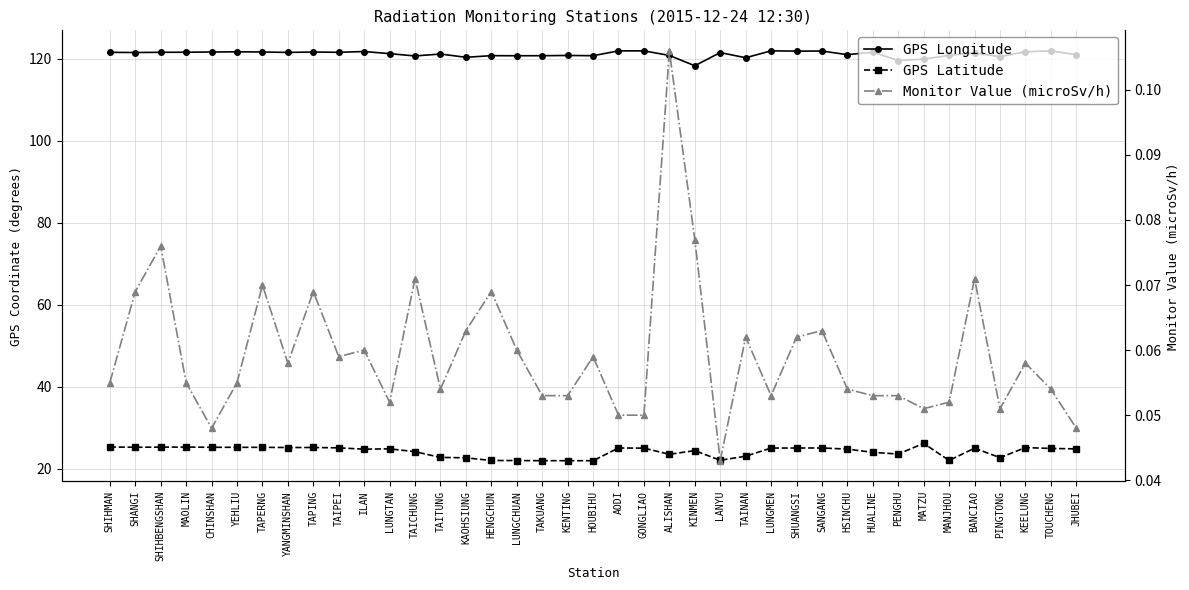

How many interior local valleys does the GPS Latitude series have?

9